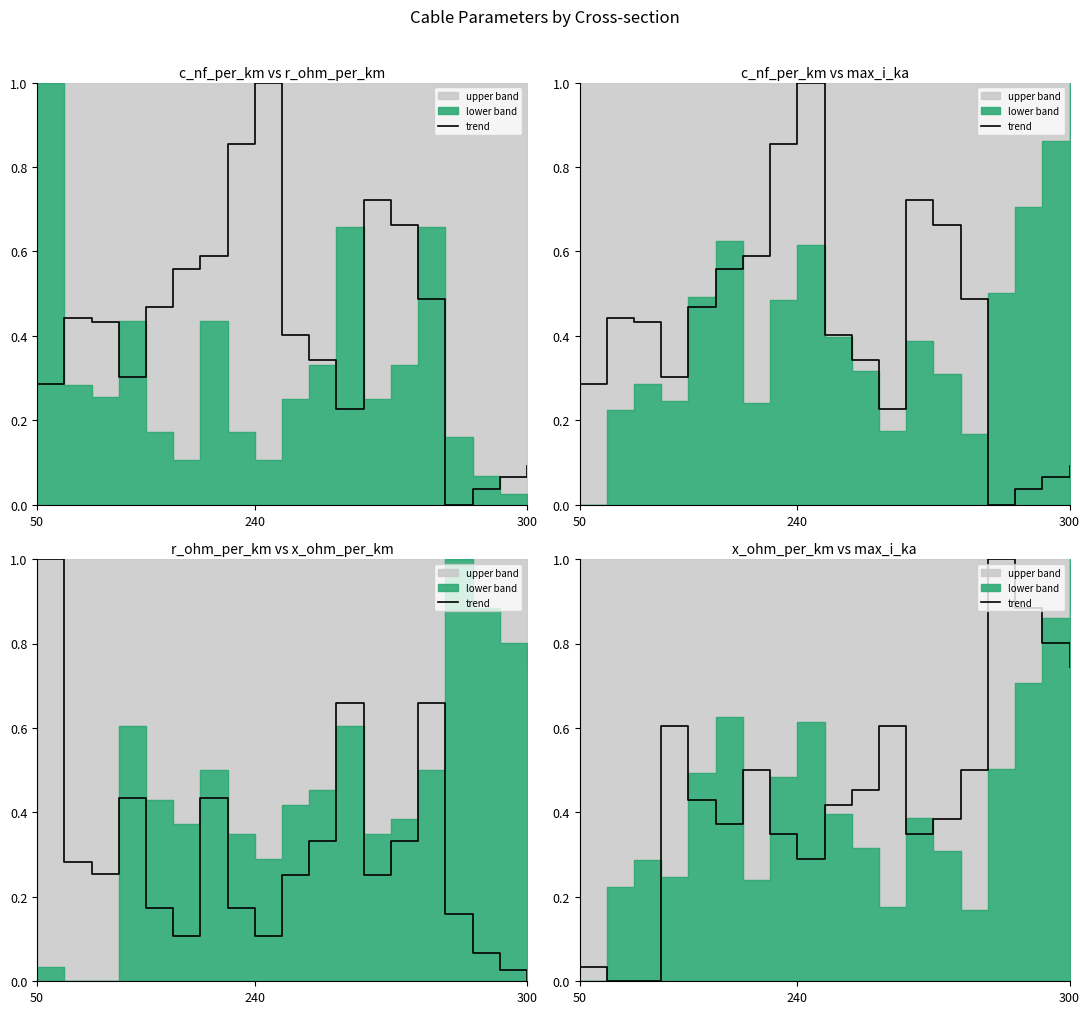

How many interior local peaks (higher than both neighbors) does the data have?

4